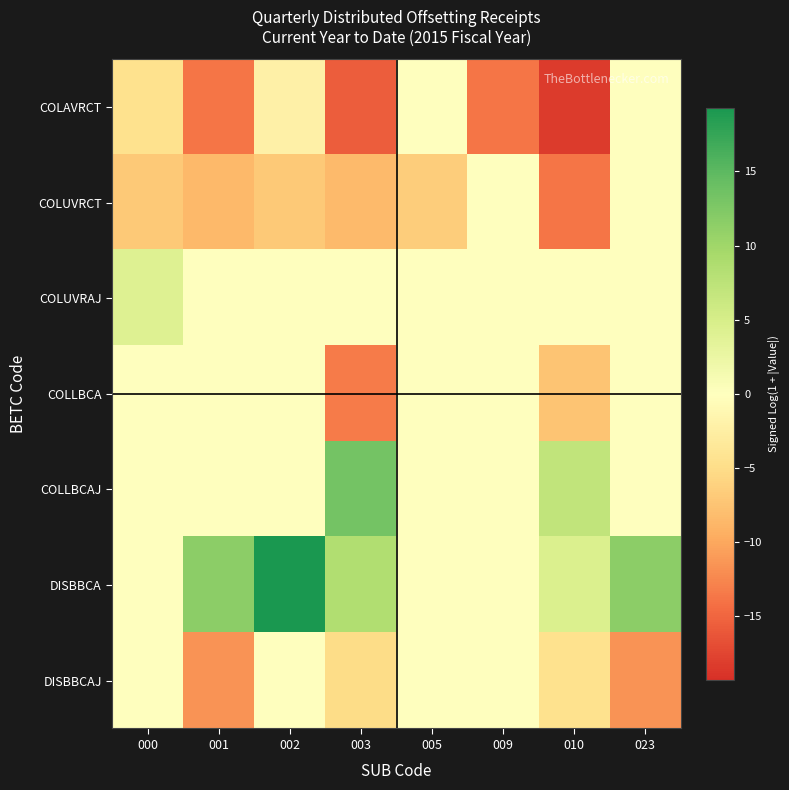

Reading right to left, extract all data points from this chart.

COLAVRCT: 023=0.0	010=-18.3	009=-13.8	005=0.0	003=-15.6	002=-2.2	001=-13.8	000=-4.4
COLUVRCT: 023=0.0	010=-13.8	009=0.0	005=-6.6	003=-8.3	002=-7.0	001=-8.6	000=-7.0
COLUVRAJ: 023=0.0	010=0.0	009=0.0	005=0.0	003=0.0	002=0.0	001=0.0	000=4.1
COLLBCA: 023=0.0	010=-7.4	009=0.0	005=0.0	003=-13.4	002=0.0	001=0.0	000=0.0
COLLBCAJ: 023=0.0	010=6.9	009=0.0	005=0.0	003=13.4	002=0.0	001=0.0	000=0.0
DISBBCA: 023=11.5	010=4.4	009=0.0	005=0.0	003=8.5	002=19.3	001=11.5	000=0.0
DISBBCAJ: 023=-11.5	010=-4.4	009=0.0	005=0.0	003=-5.0	002=0.0	001=-11.5	000=0.0